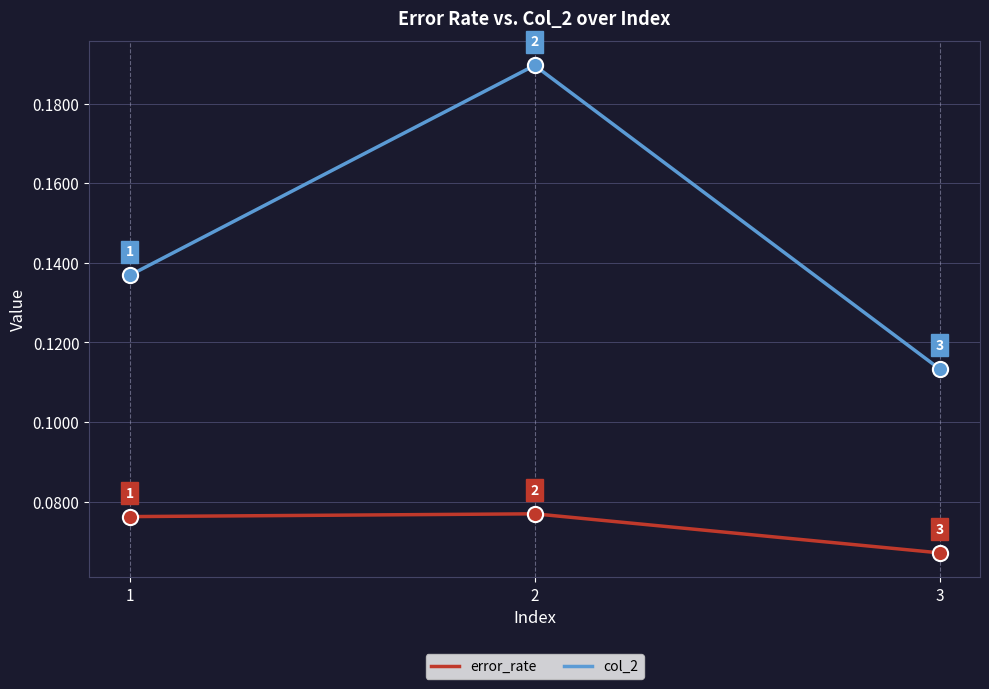

At which label is col_2 closest to 0?

3